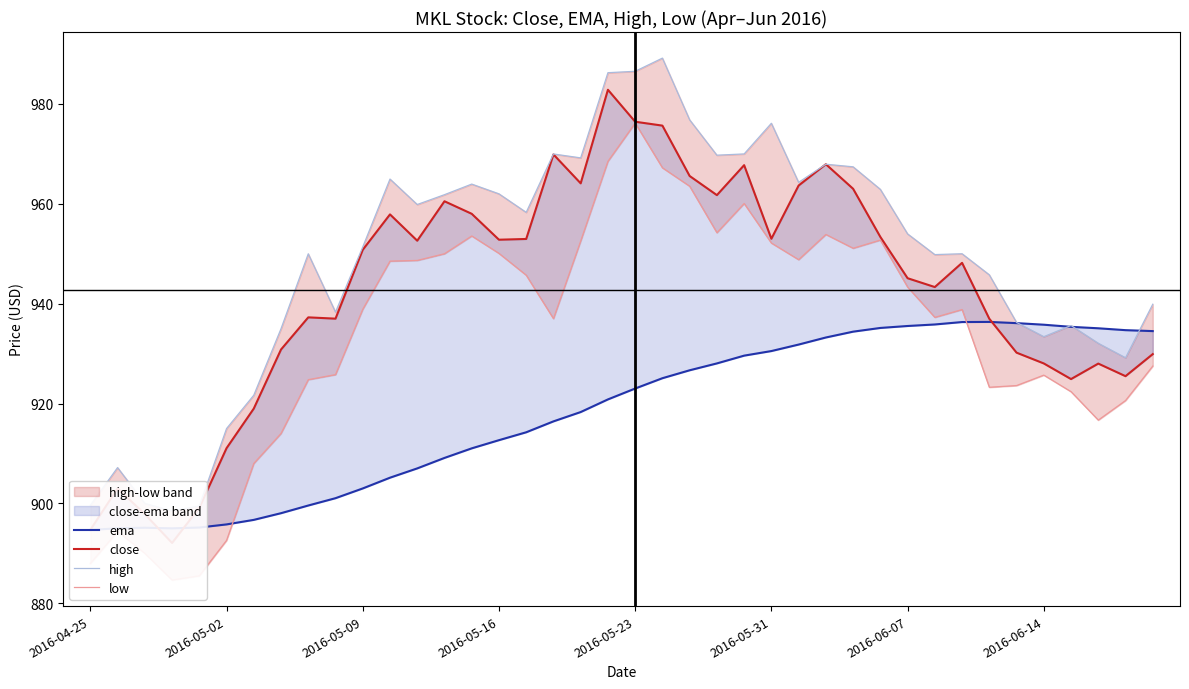

At 12, list the series in order from smallest to largest.

ema, low, close, high